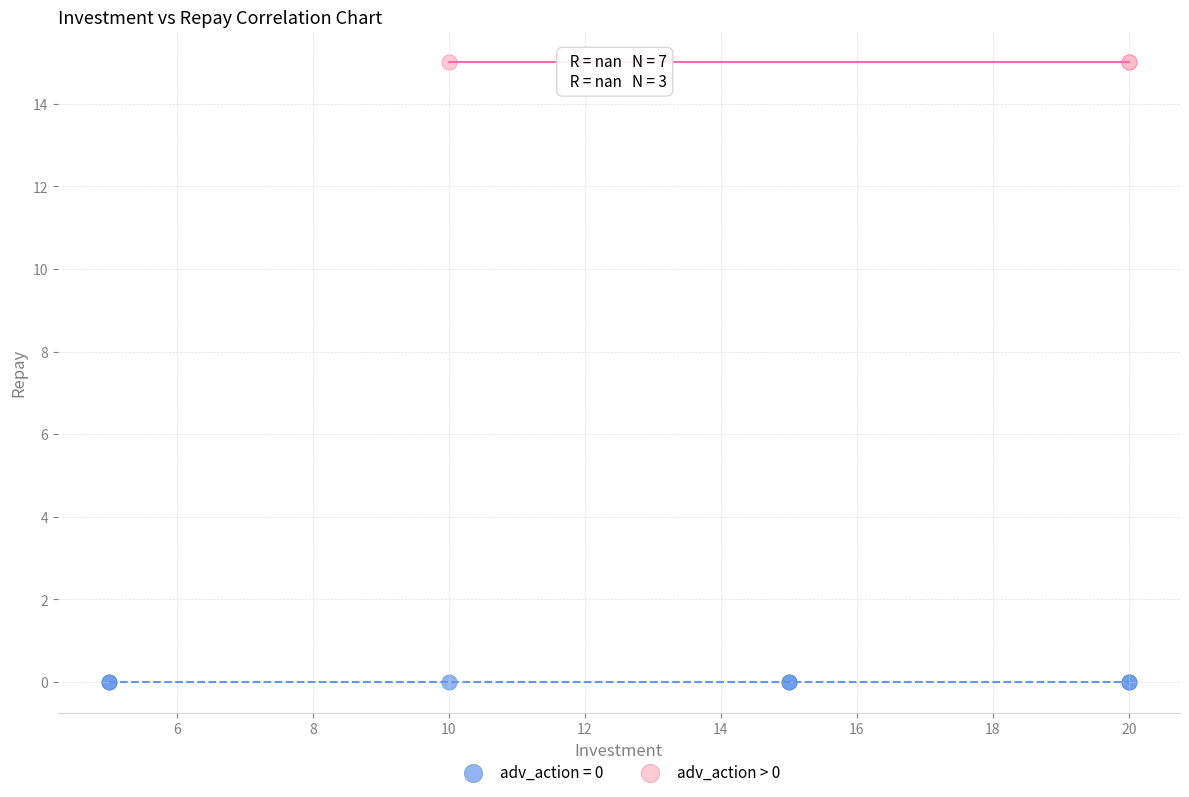

What are all the series names shown in the legend?

adv_action = 0, adv_action > 0